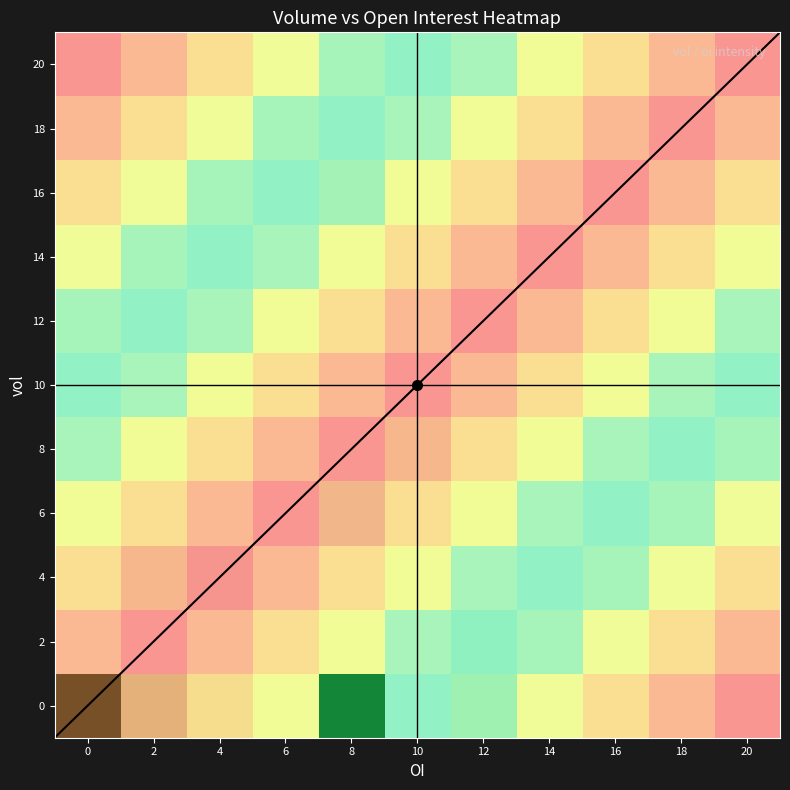

What is the greatest value displayed?

16